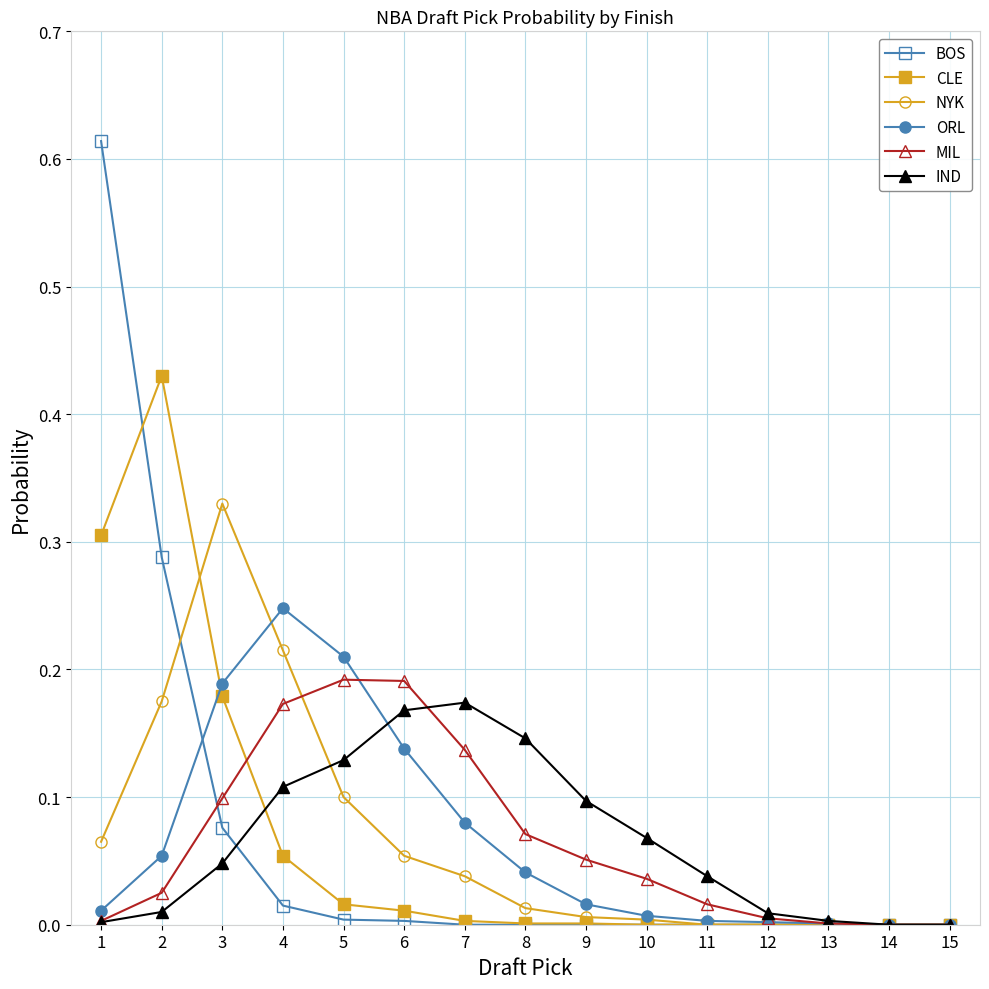

Which category has the highest value in the NYK series?

3